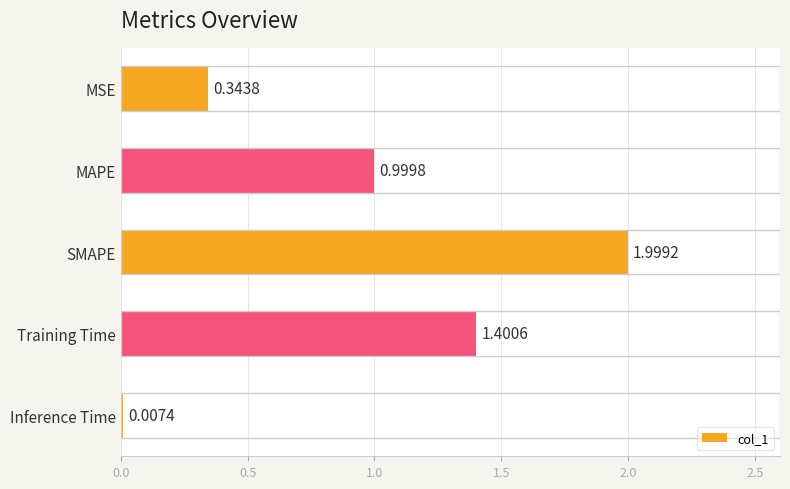

What is the sum of all values?

4.8